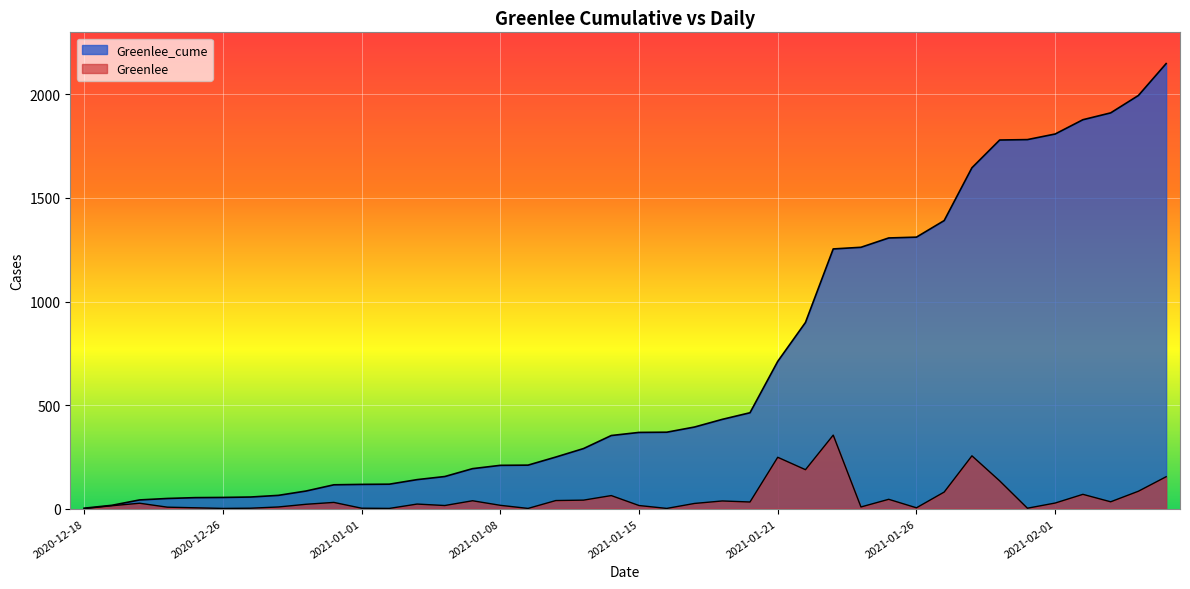

Which series has the widest spread of values?

Greenlee_cume